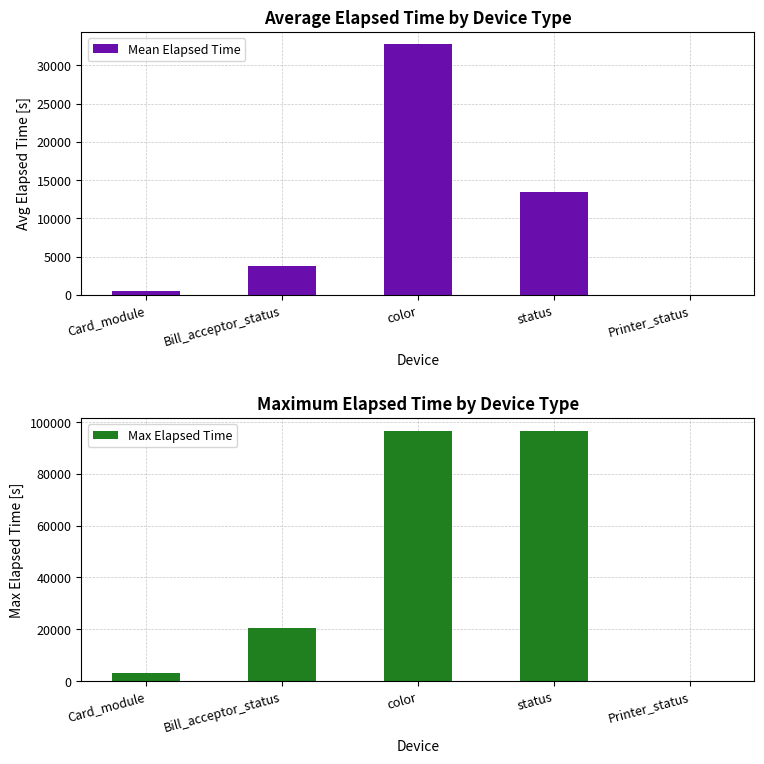

What is the label of the 2nd bar from the left?

Bill_acceptor_status